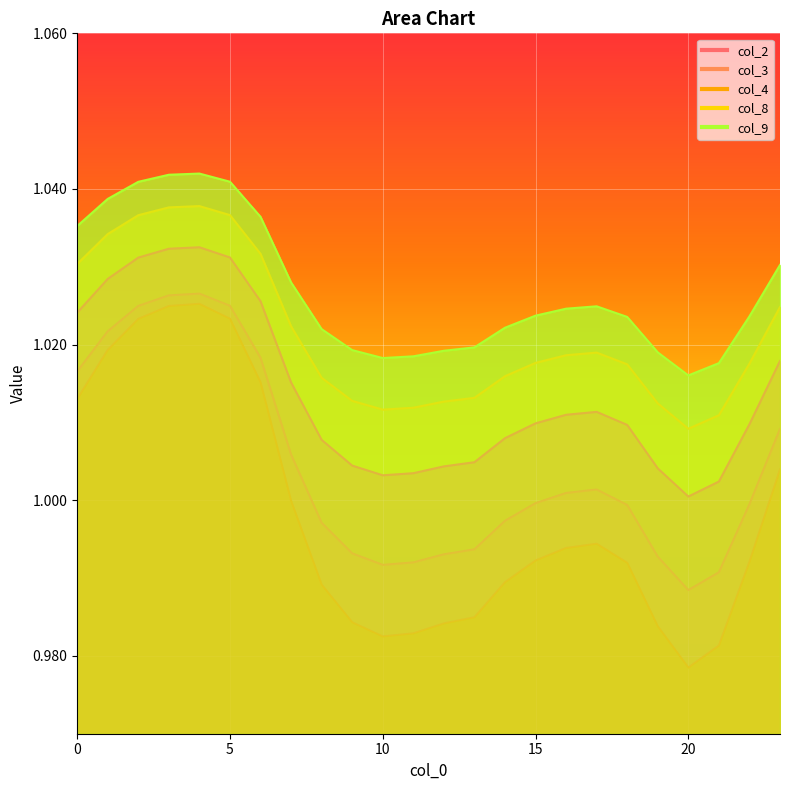

True or false: col_2 has a value of 1.0 at 19.

True